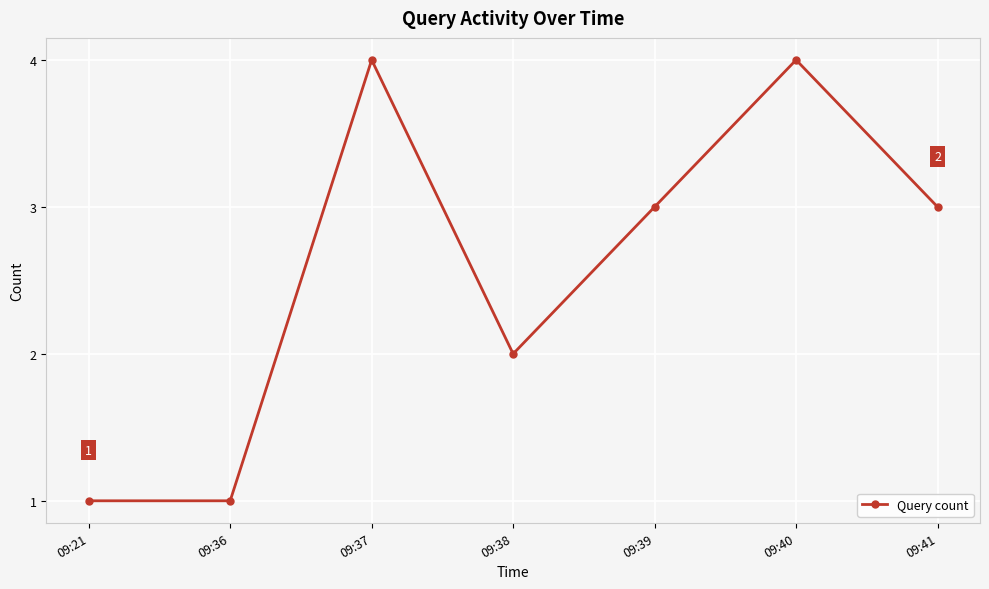

What is the maximum value shown in the chart?

4